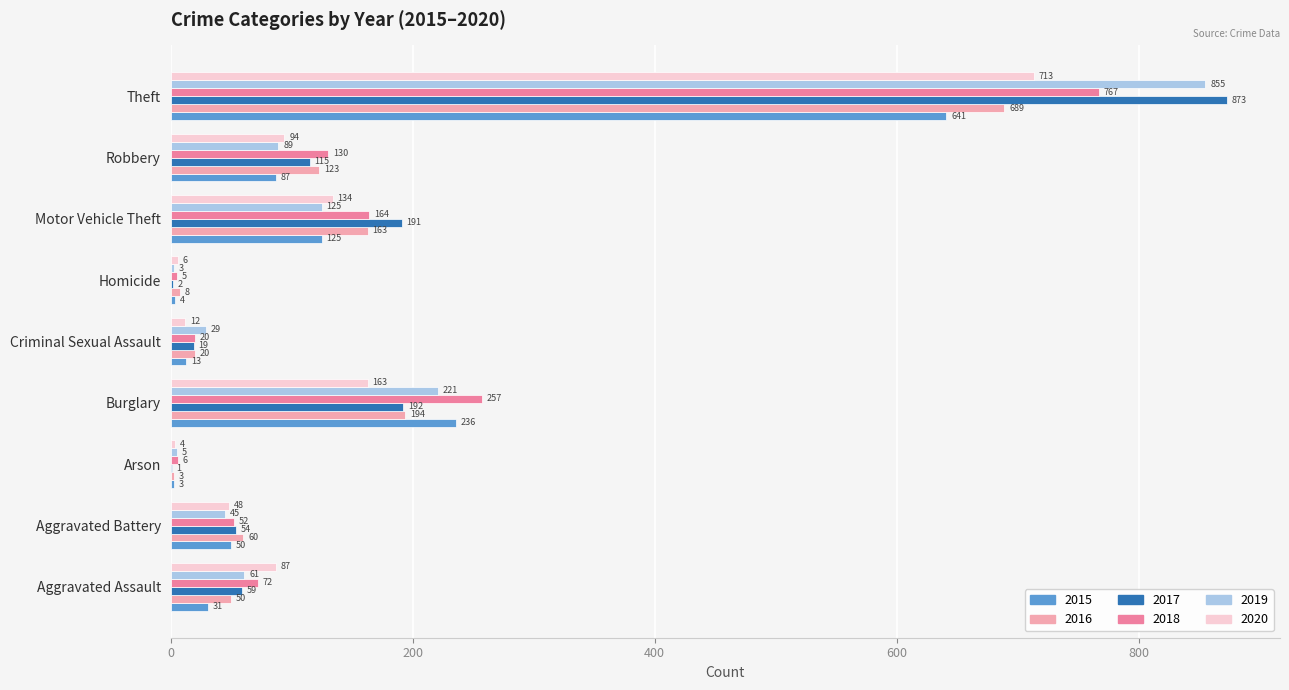

Is the value of 2019 at Criminal Sexual Assault greater than the value of 2020 at Aggravated Assault?

No